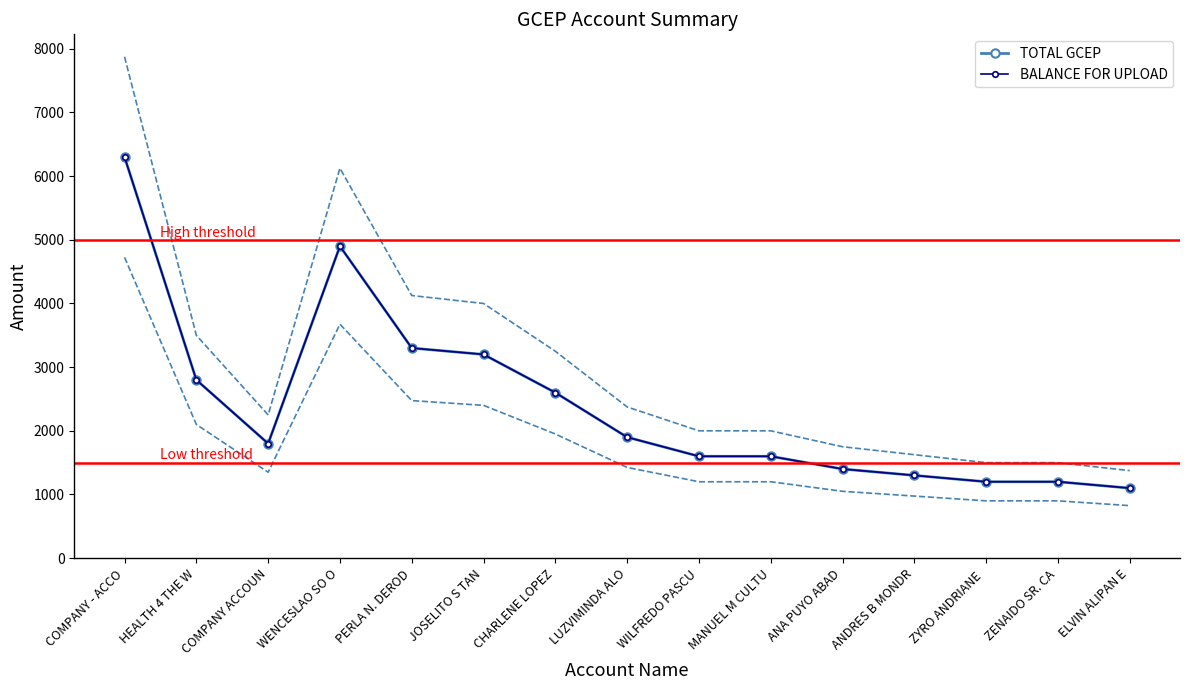

What is the value of the TOTAL GCEP point at the 14th from the left?

1200